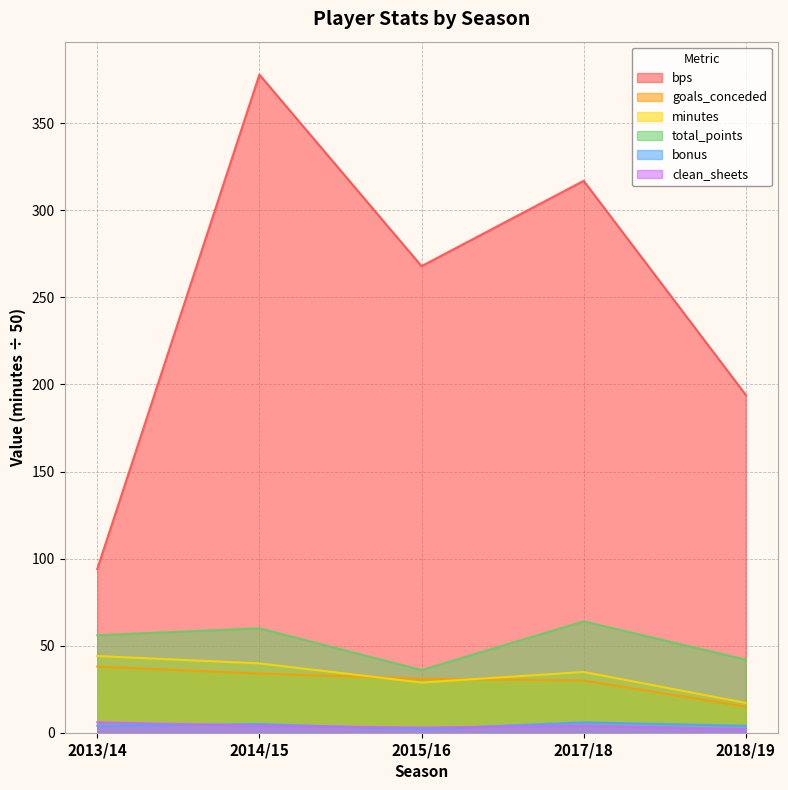

What is the sum of all bps values?

1251.0